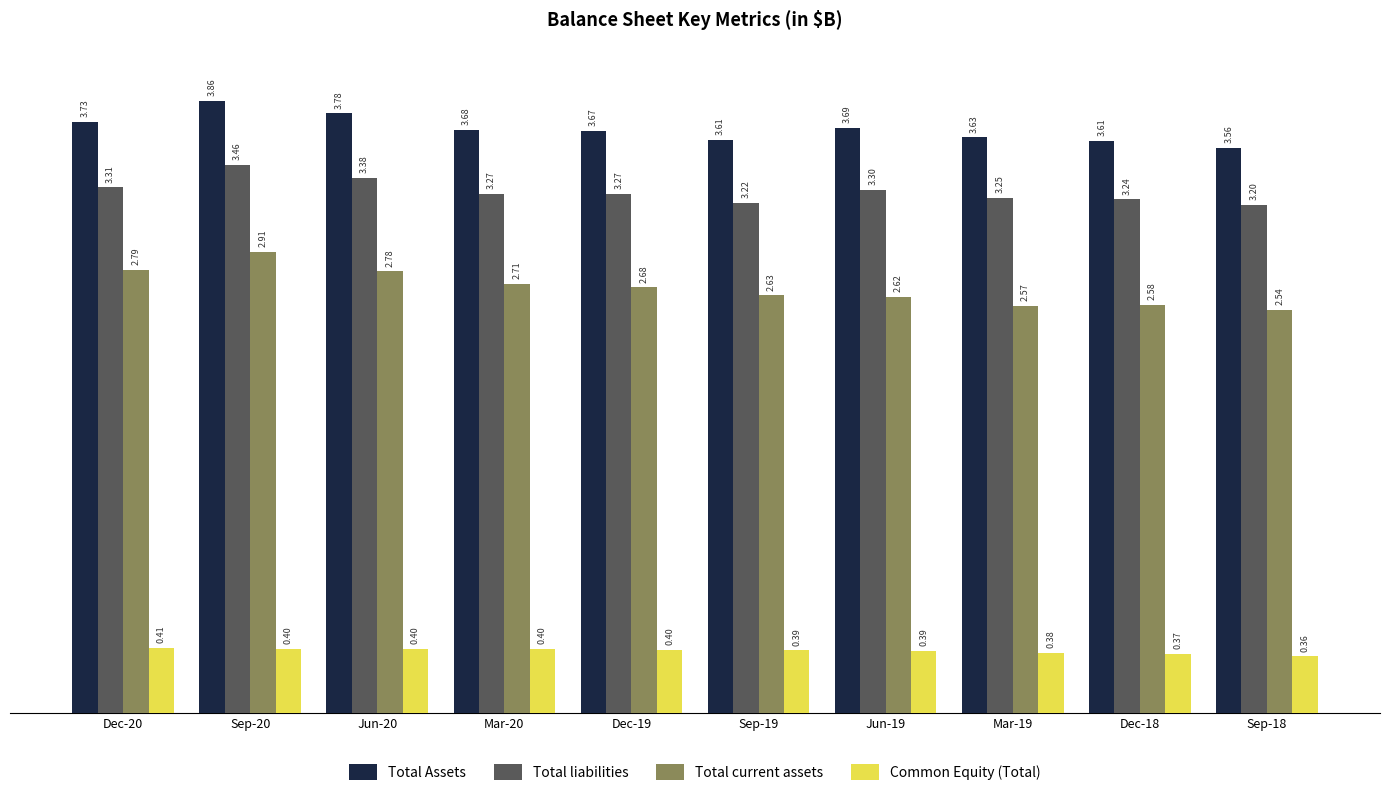

What is the difference between the highest and lowest values at Dec-20?

3315000000